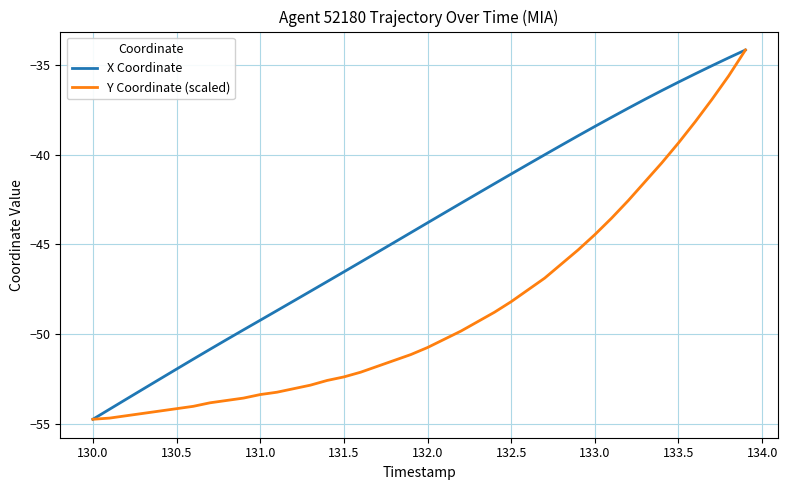

Rank the series by their average value, from highest to lowest.

X Coordinate, Y Coordinate (scaled)